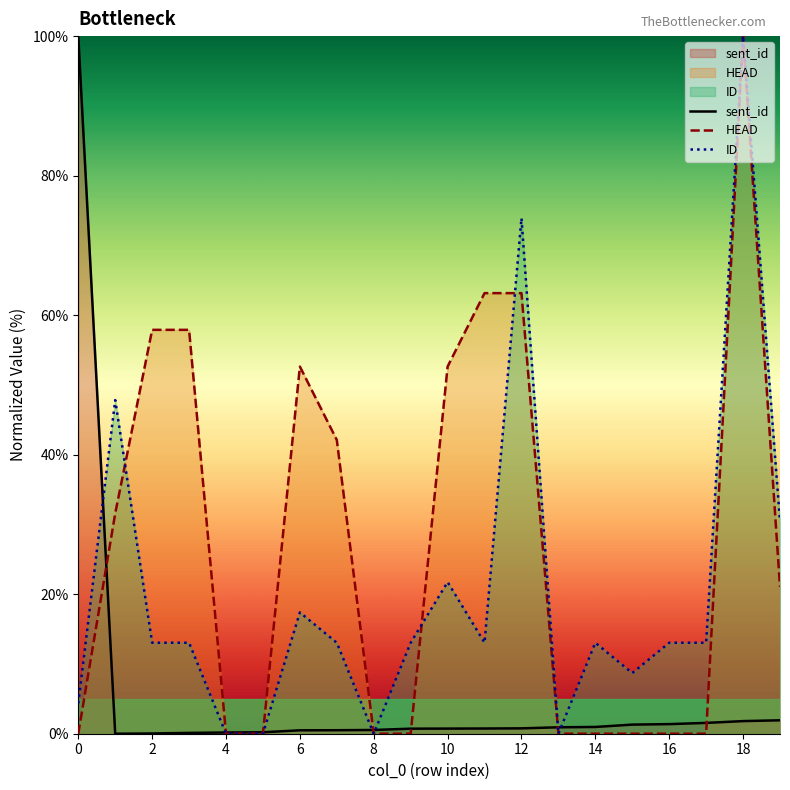

True or false: sent_id has more than 2 interior local peaks.

False